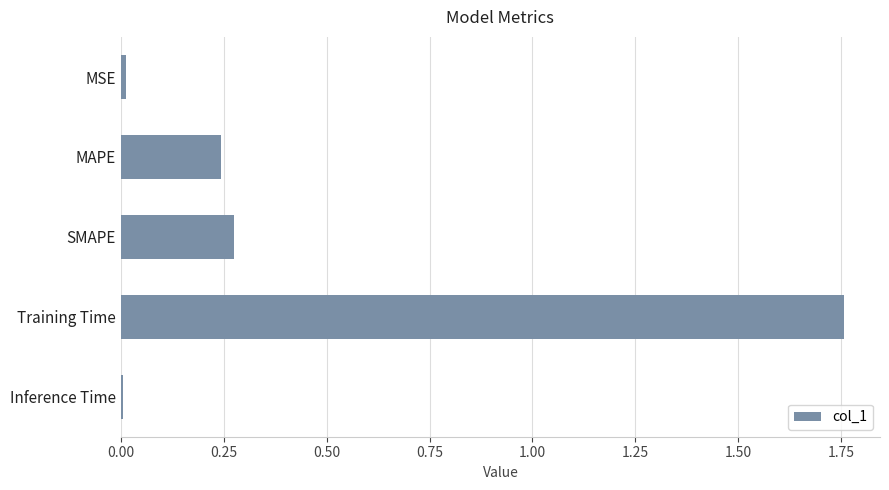

Which label corresponds to the largest value in the chart?

Training Time